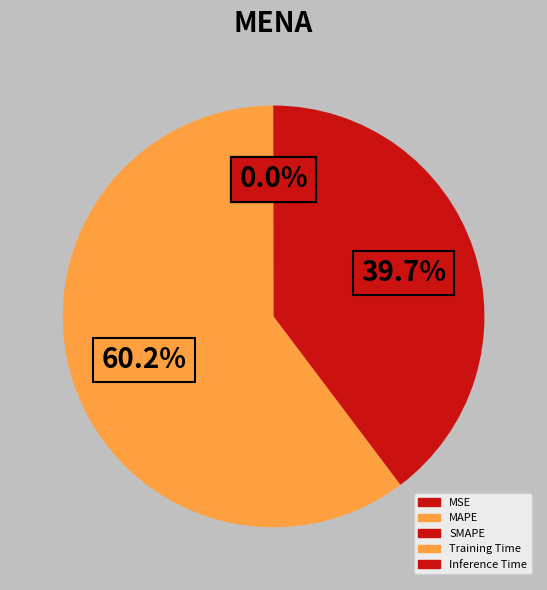

How many slices are in this pie chart?

5